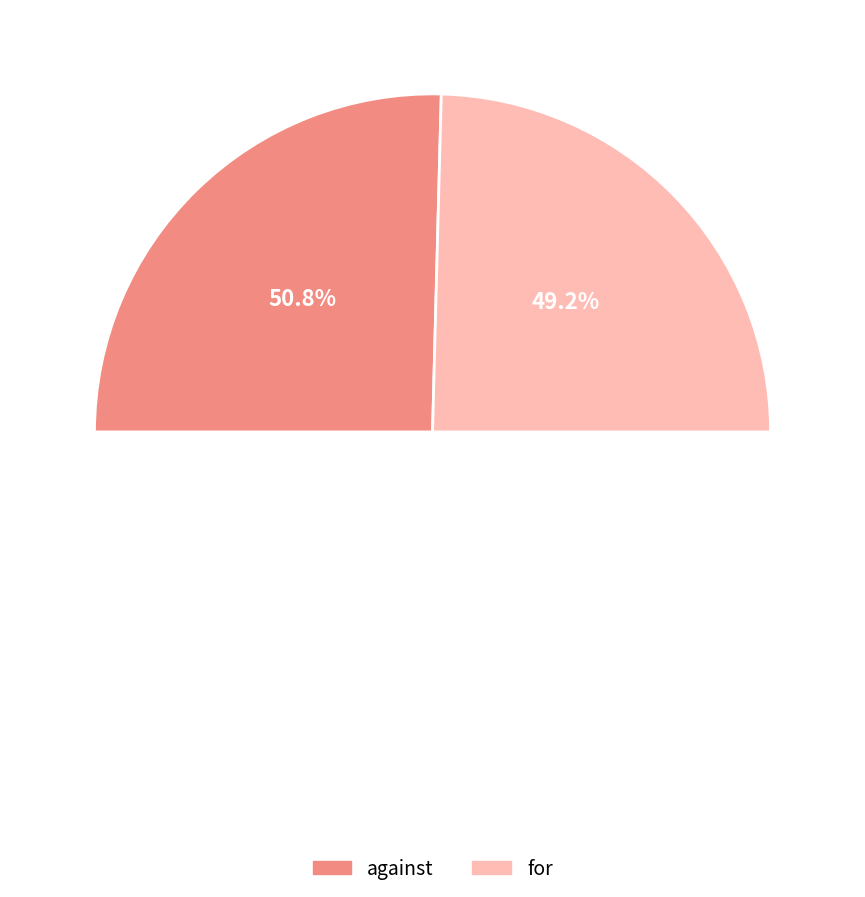

What percentage do for and against together represent?

100.0%